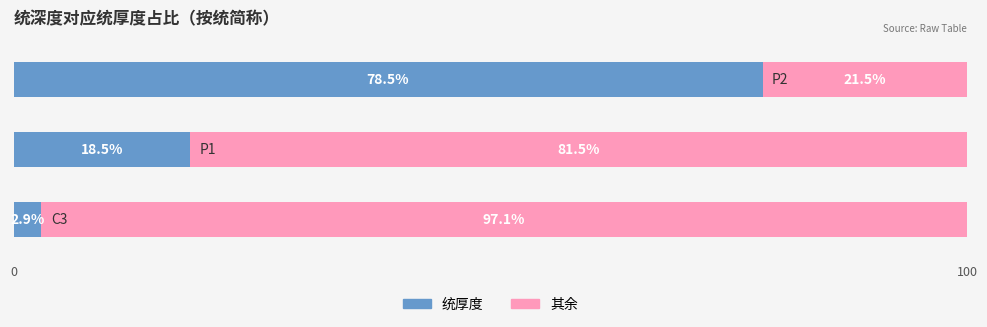

Rank the categories by value from lowest to highest.

C3(上统,881), P1(下统,858), P2(上统,712)